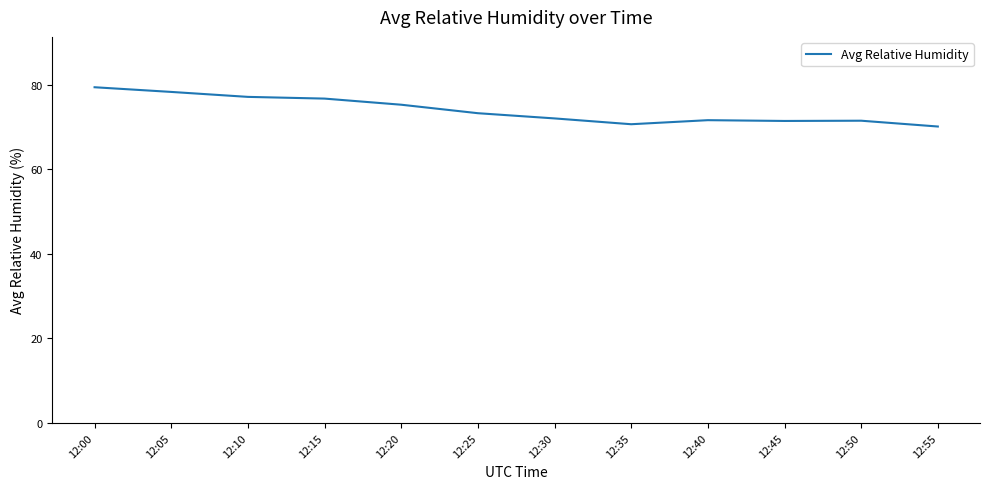

Approximately how many times larger is the value at 12:10 compared to 12:40?

1.1